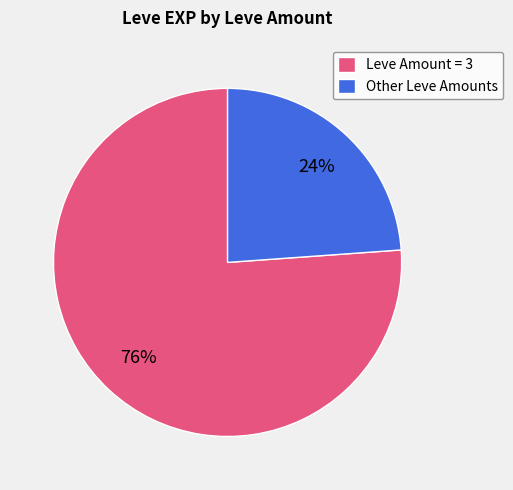

The Other Leve Amounts slice represents 16% of the pie. True or false?

False